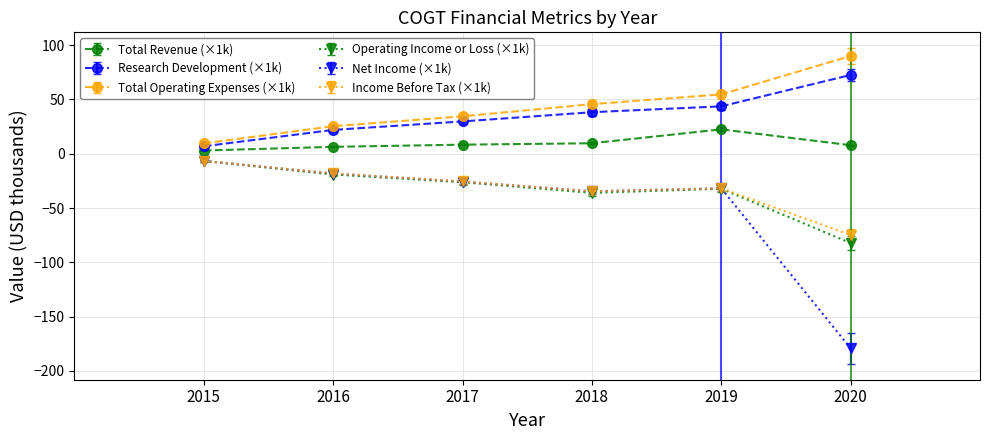

What is the difference between the highest and lowest values at 2019?

86.9